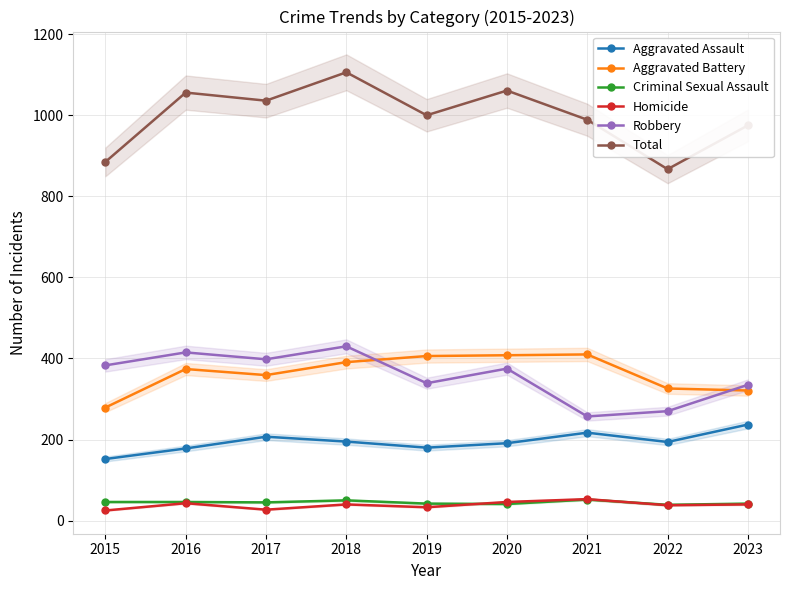

Which series changed the most between 2015 and 2022?

Robbery